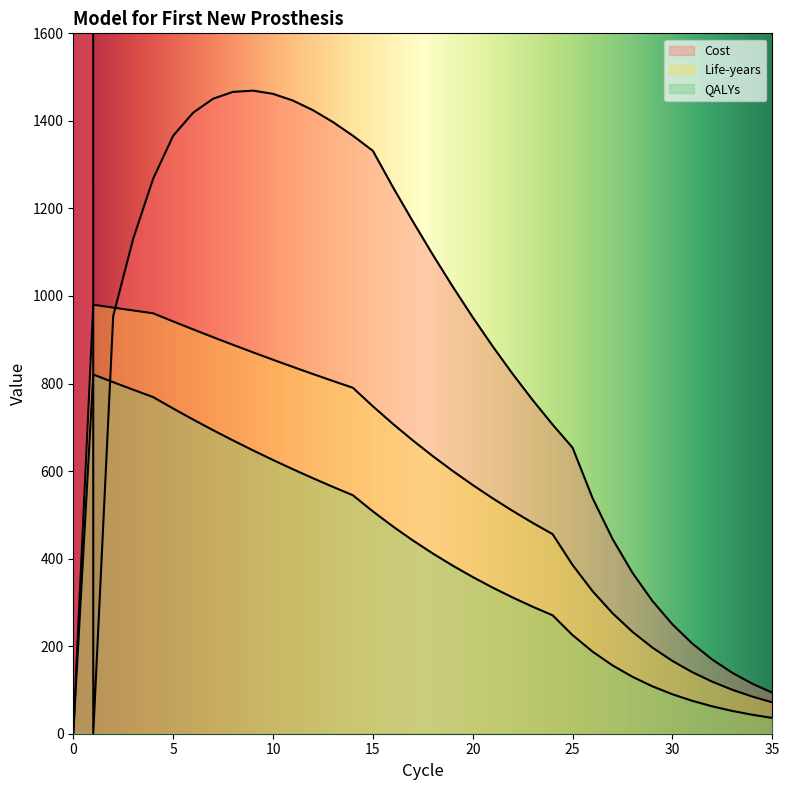

True or false: Cost has a value of 694.9 at 27.

False